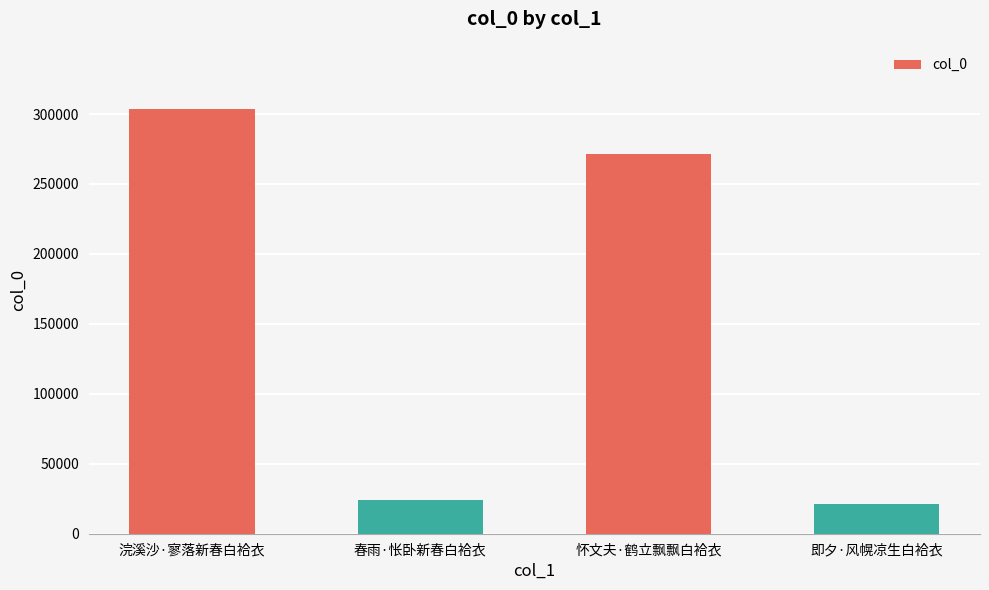

Rank the categories by value from highest to lowest.

浣溪沙·寥落新春白袷衣, 怀文夫·鹤立飘飘白袷衣, 春雨·怅卧新春白袷衣, 即夕·风幌凉生白袷衣